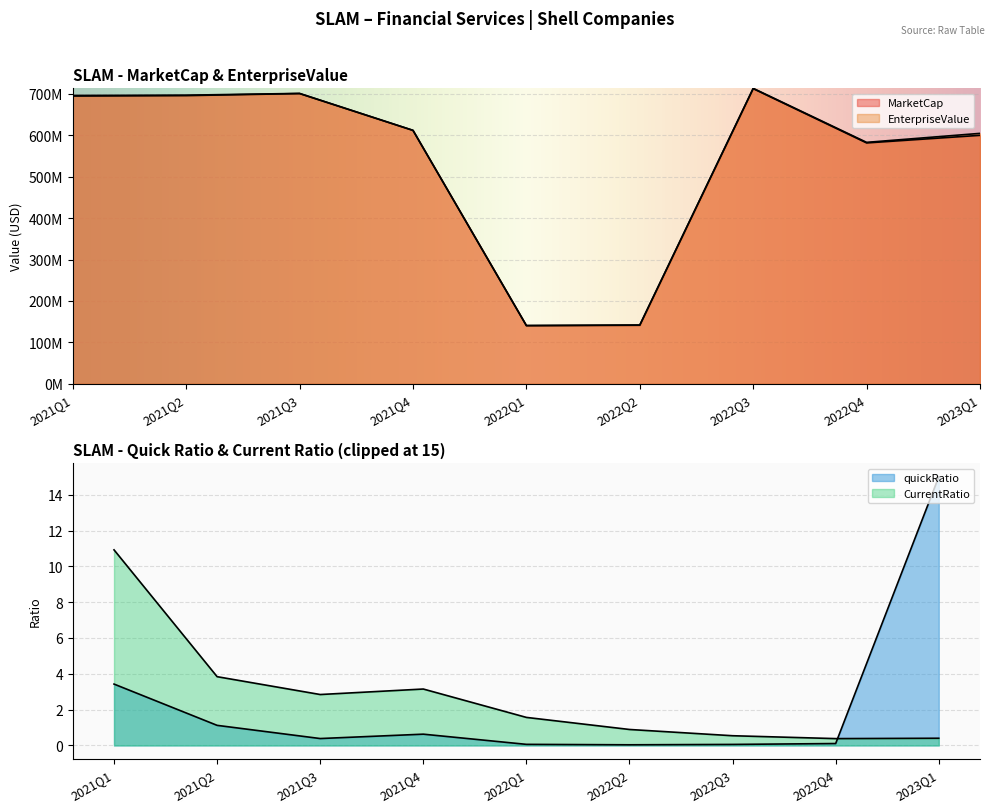

What is the label of the 3rd point from the right?

2022Q3